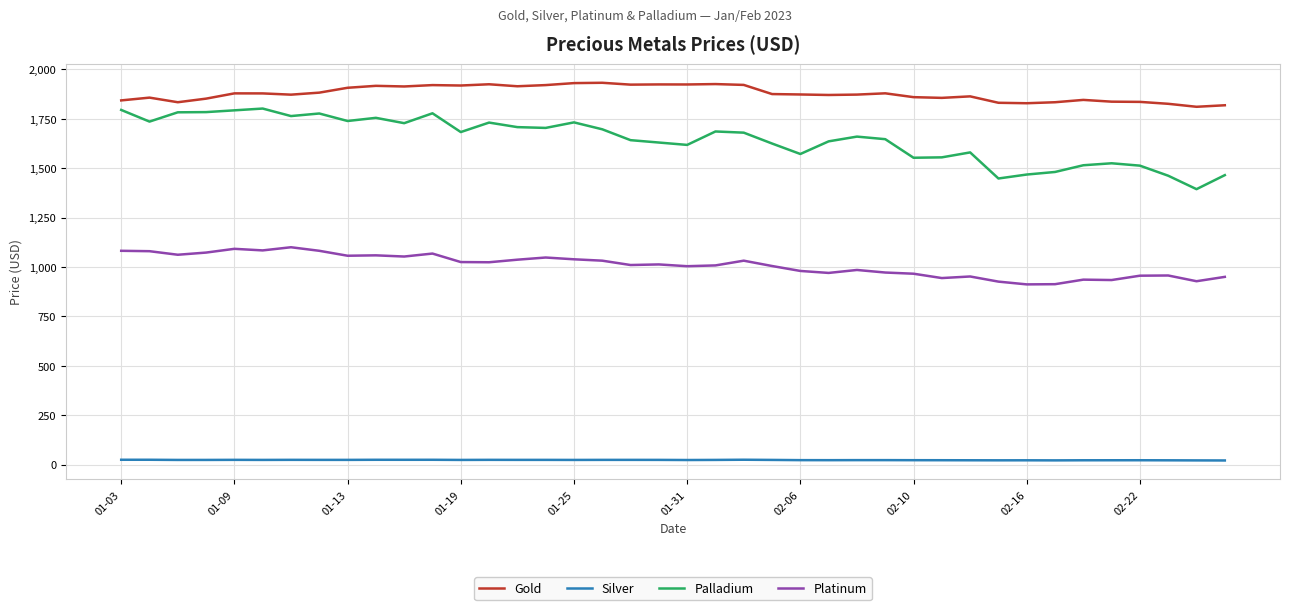

Which series has the largest total across all categories?

Gold